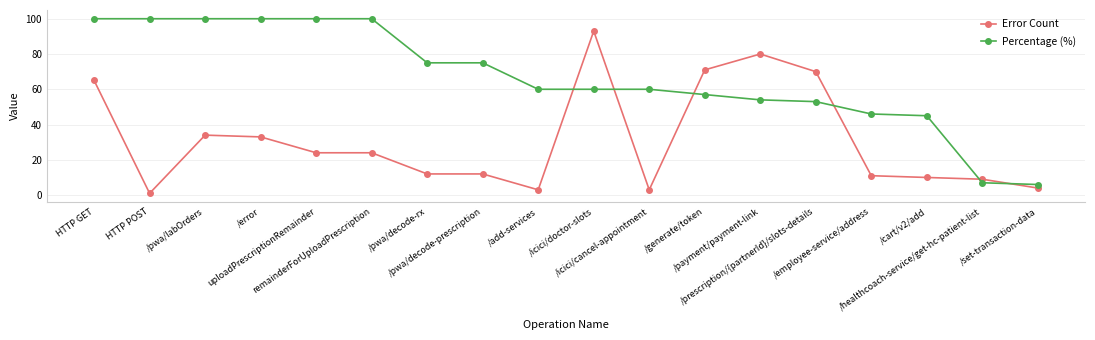

How many lines are shown in the chart?

2